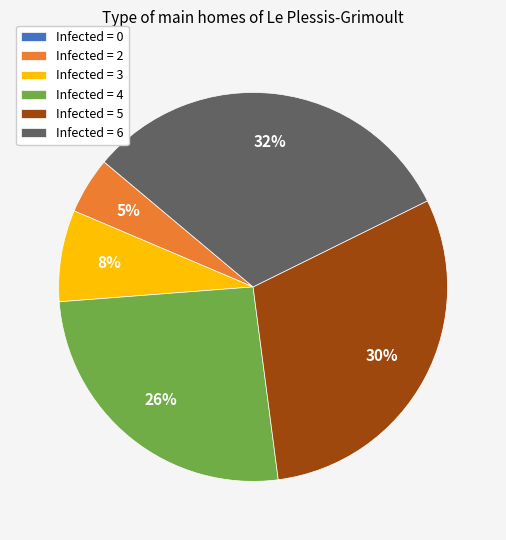

To the nearest percent, what is the difference between the largest and smallest slice percentages?

32%